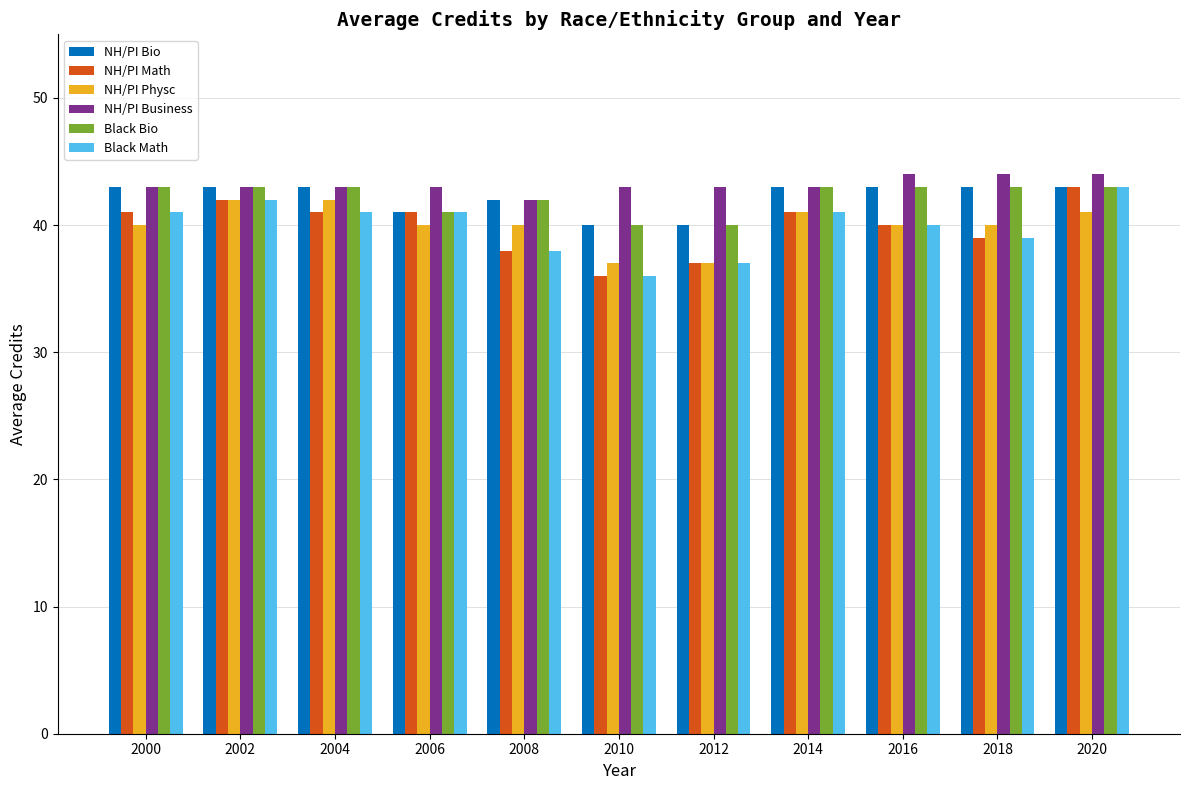

How many data points in Black Math are less than 41?

5